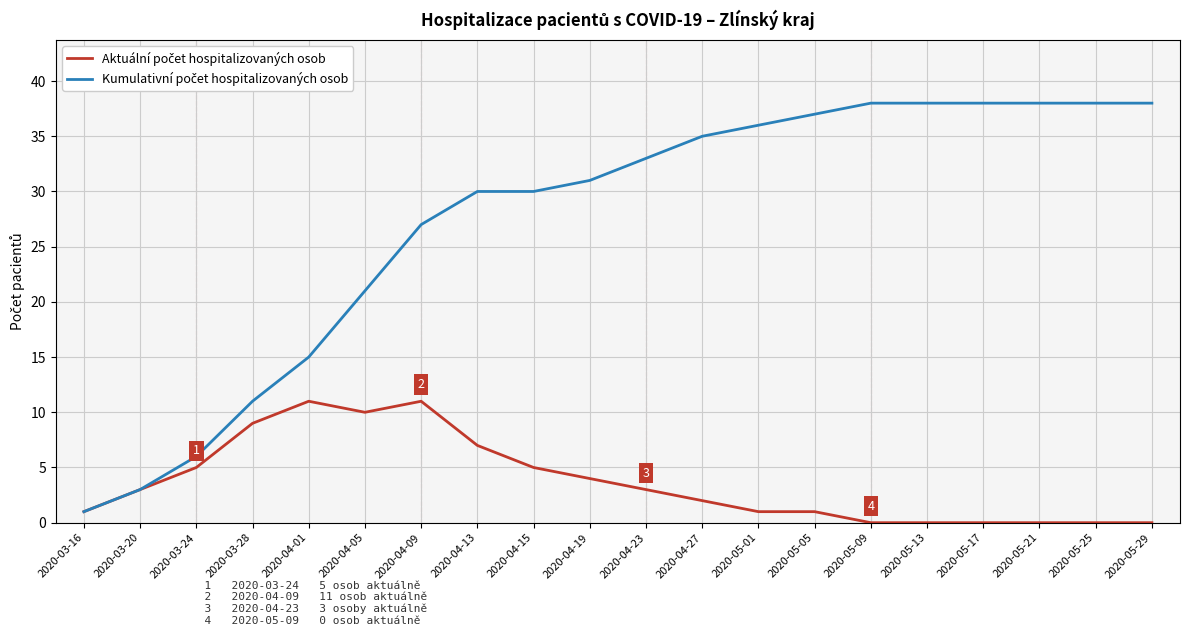

What position from the left is 2020-04-23?

11